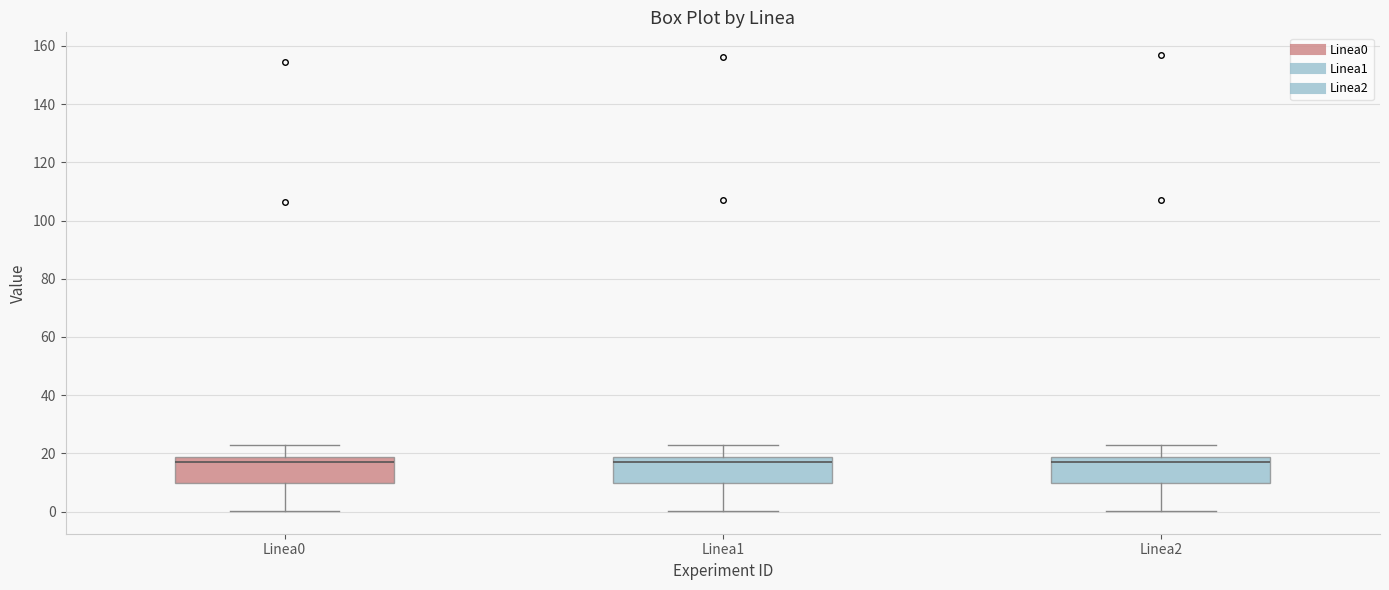

Reading left to right, transcribe this box plot: for each box, give where its median line is, the range the box spans, and where its two whiskers end, as read against the y-axis. The values are not printed on the chart, so give them approximately, as read against the axis.

Linea0: median 18 (just below the box's upper edge), box 10 to 18, whiskers 0 to 22
Linea1: median 18 (just below the box's upper edge), box 10 to 18, whiskers 0 to 24
Linea2: median 18 (just below the box's upper edge), box 10 to 18, whiskers 0 to 24